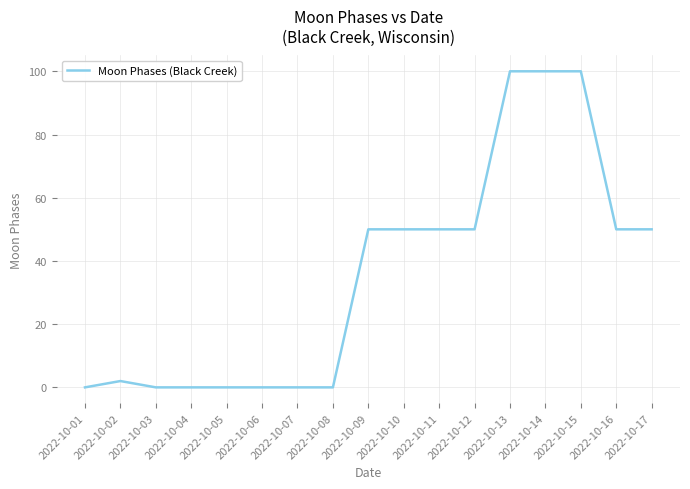

Reading left to right, what are all the values shown in this chart?

0	2	0	0	0	0	0	0	50	50	50	50	100	100	100	50	50